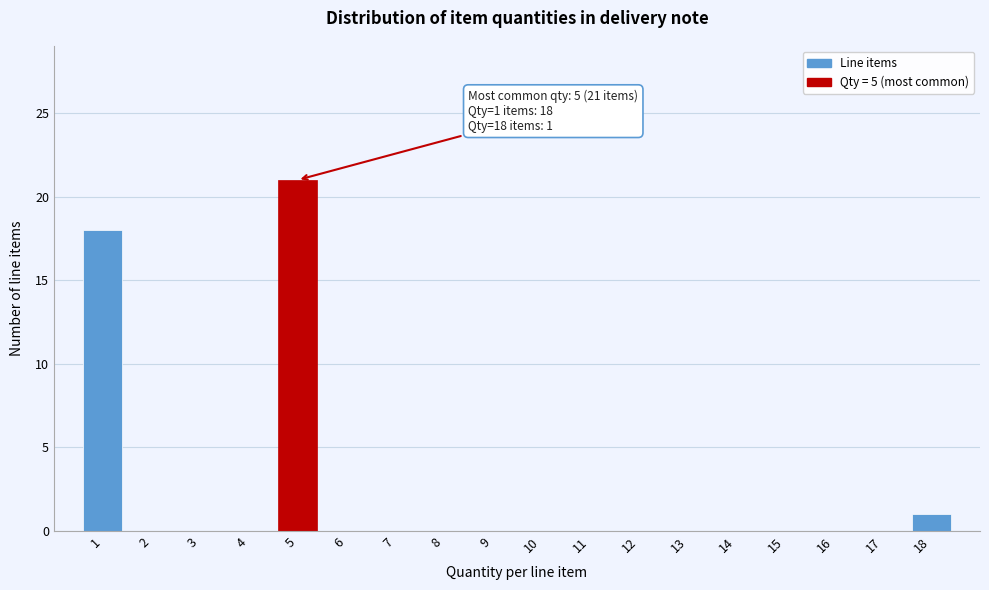

Reading right to left, extract all data points from this chart.

18=1	17=0	16=0	15=0	14=0	13=0	12=0	11=0	10=0	9=0	8=0	7=0	6=0	5=21	4=0	3=0	2=0	1=18